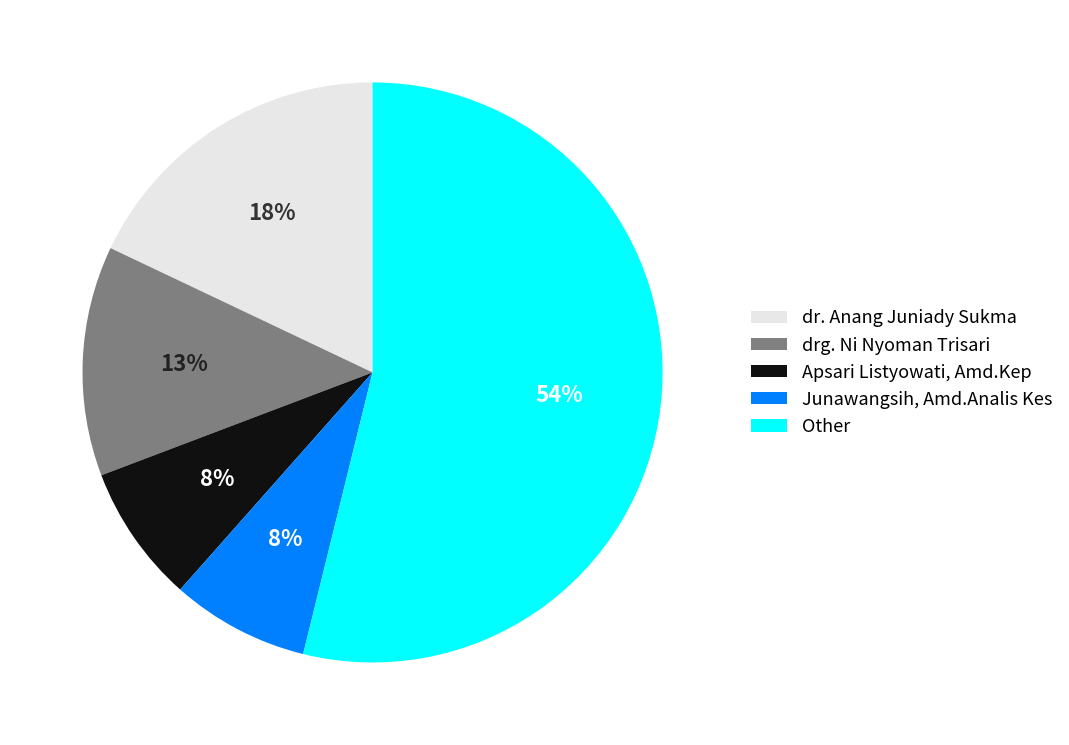

Do Other and Apsari Listyowati, Amd.Kep together represent more than half of the pie?

Yes